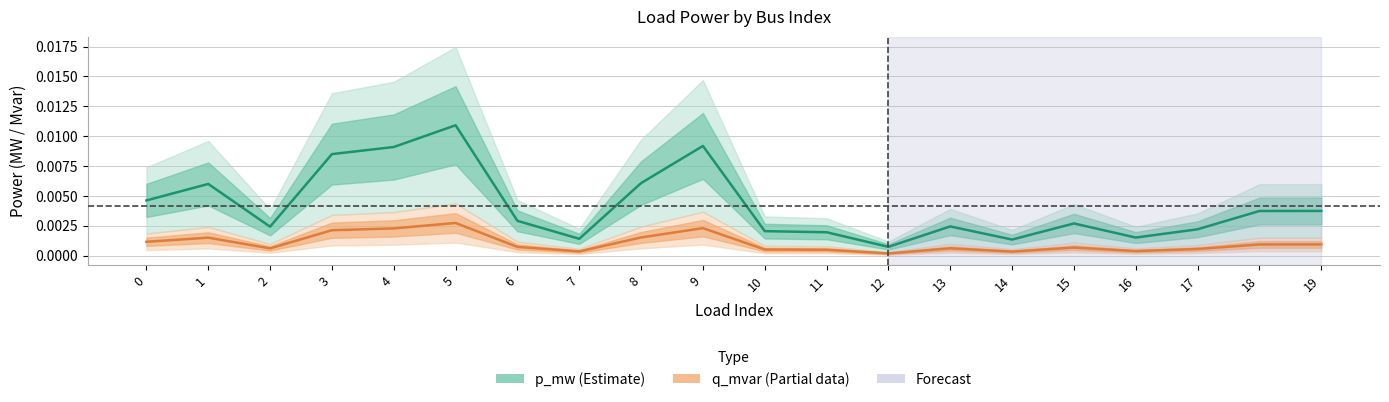

The value of q_mvar (Partial) at 13 is 0.0. True or false?

True